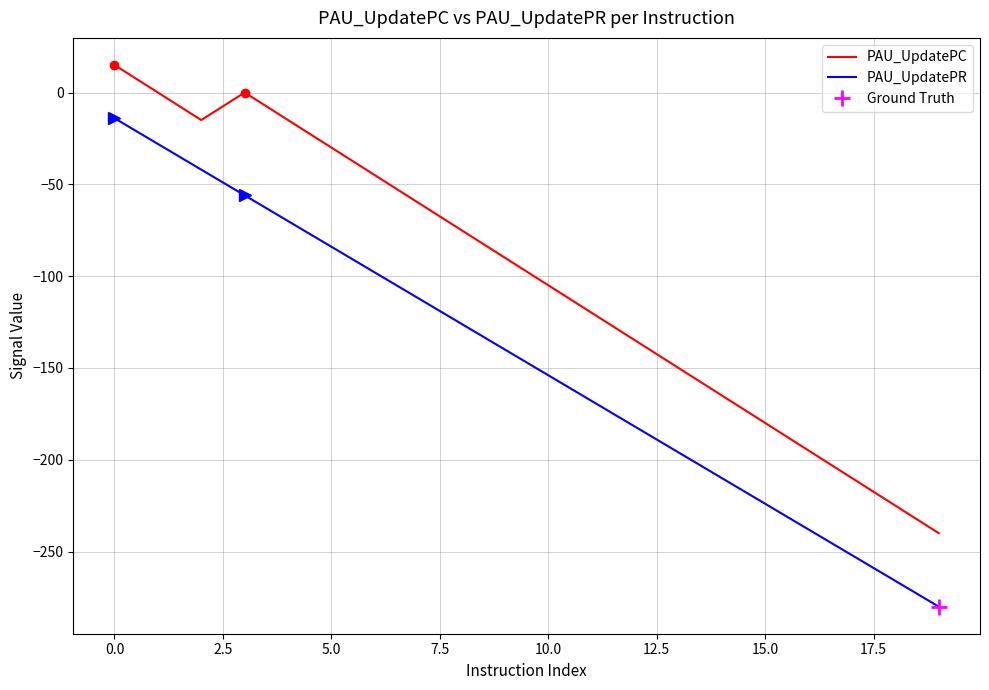

True or false: PAU_UpdatePC has more than 1 points higher than both neighbors.

False